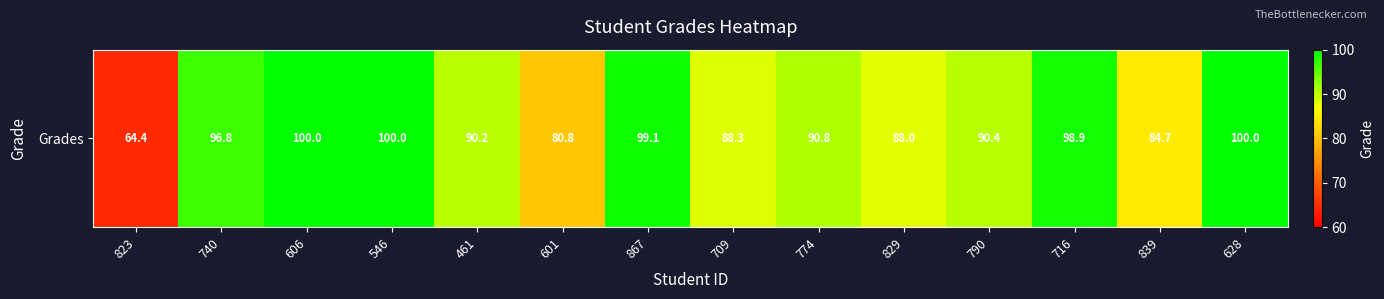

What is the greatest value displayed?

100.0